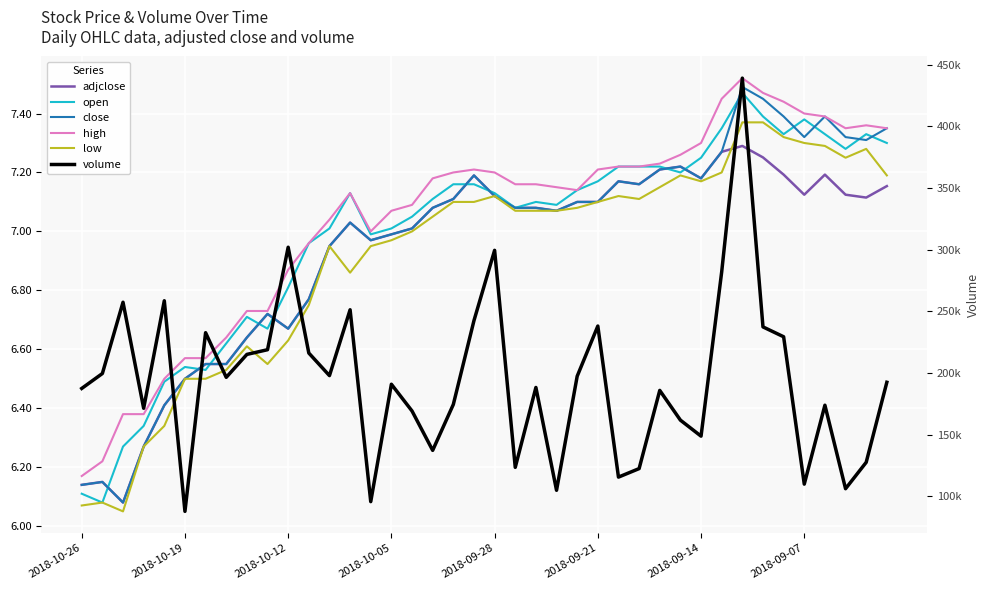

How many series are shown in this chart?

6